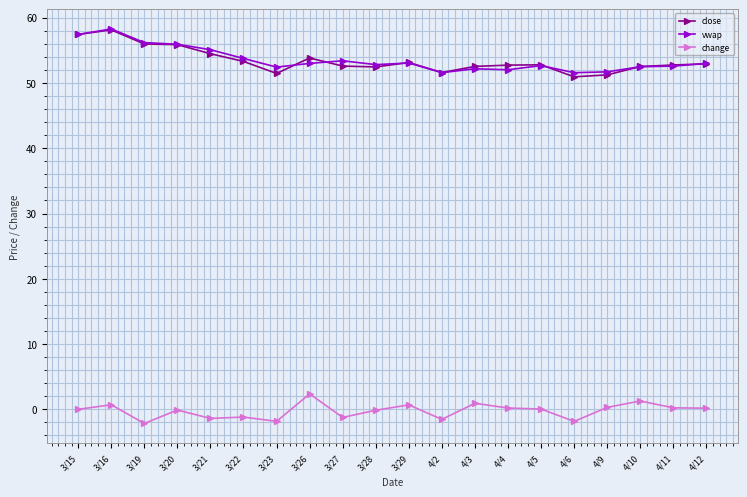

What is the smallest value displayed?

-2.2